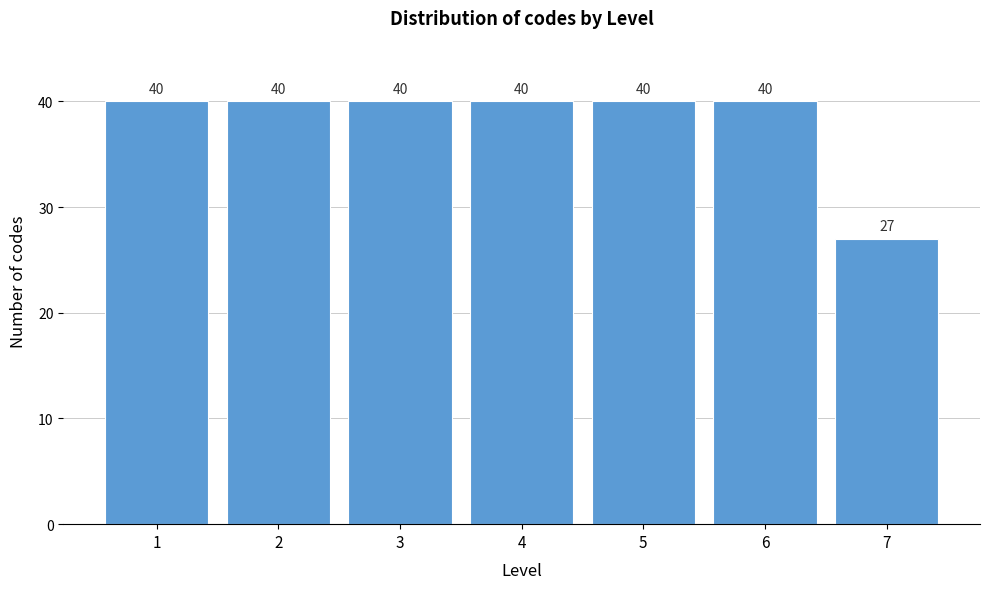

Reading left to right, extract all data points from this chart.

40	40	40	40	40	40	27